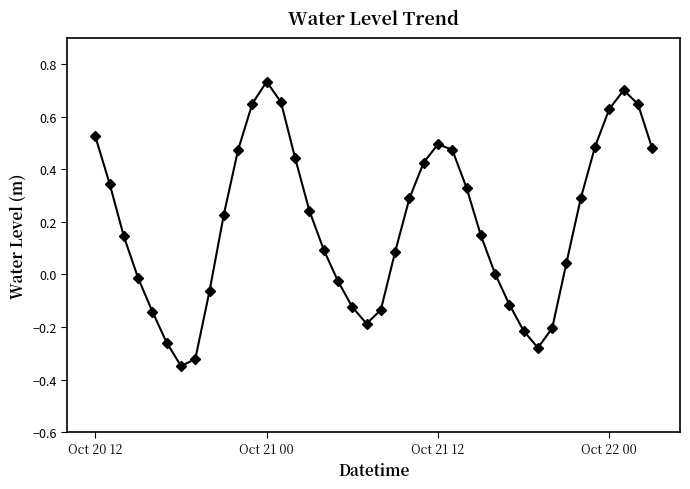

How many points are higher than both their immediate neighbors (excluding endpoints)?

3